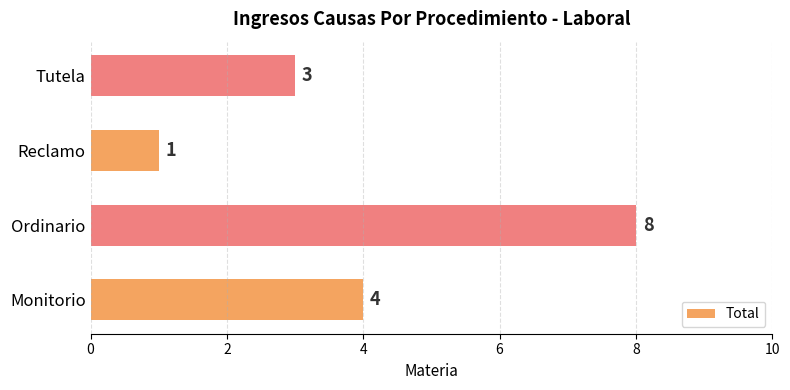

What is the smallest value displayed?

1